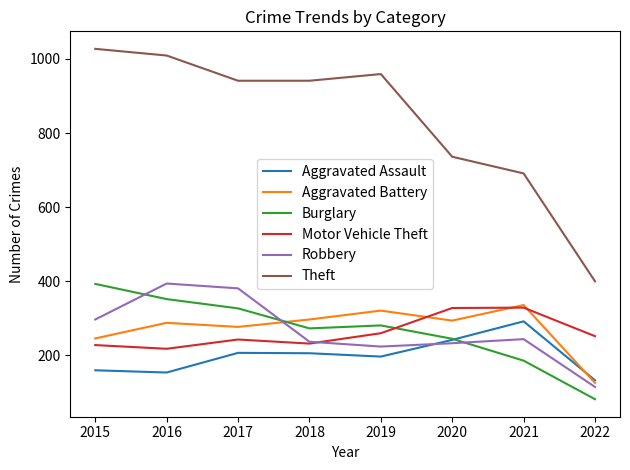

What is the approximate value of Robbery at 2020?

233